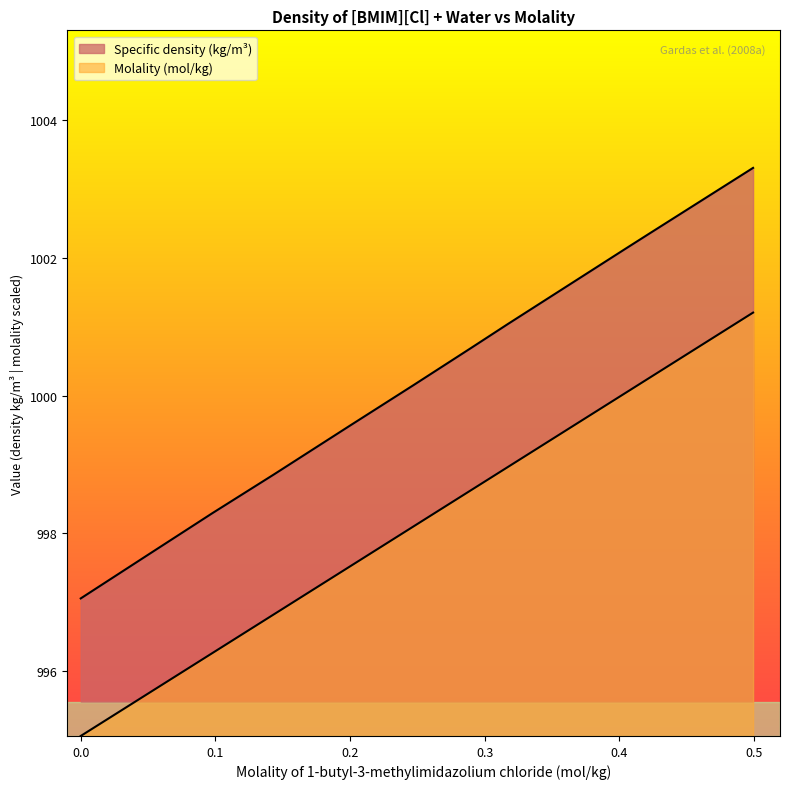

Rank the series by their average value, from lowest to highest.

Molality (mol/kg), Specific density (kg/m3)